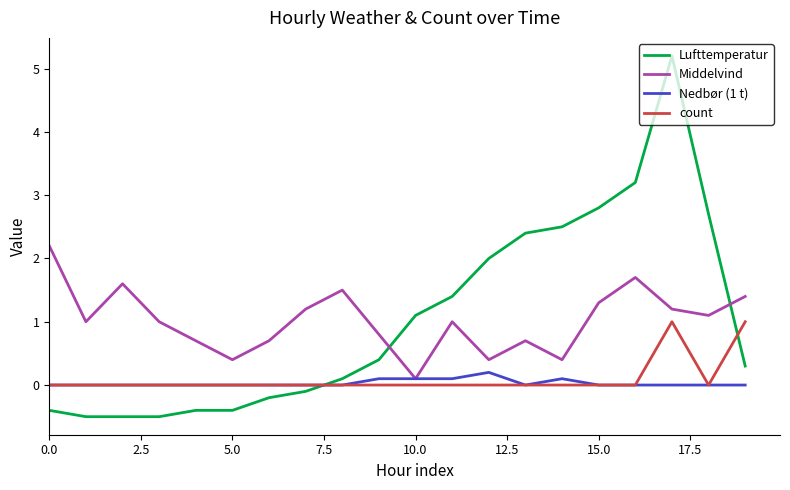

Which series has the widest spread of values?

Lufttemperatur